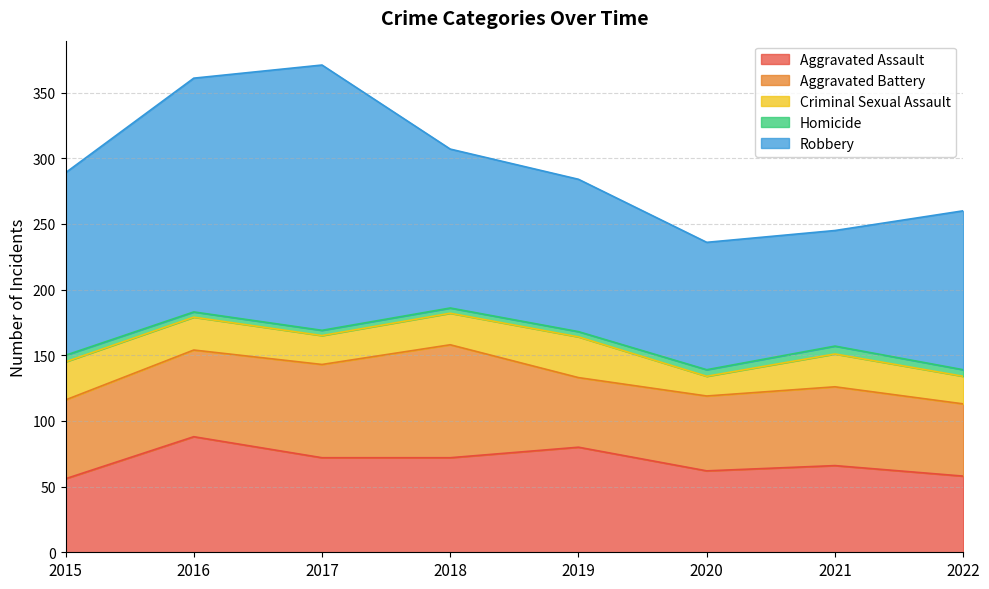

Reading left to right, transcribe all the data shown in this chart.

Aggravated Assault: 56	88	72	72	80	62	66	58
Aggravated Battery: 60	66	71	86	53	57	60	55
Criminal Sexual Assault: 29	25	22	24	31	15	25	21
Homicide: 5	4	4	4	4	5	6	5
Robbery: 139	178	202	121	116	97	88	121